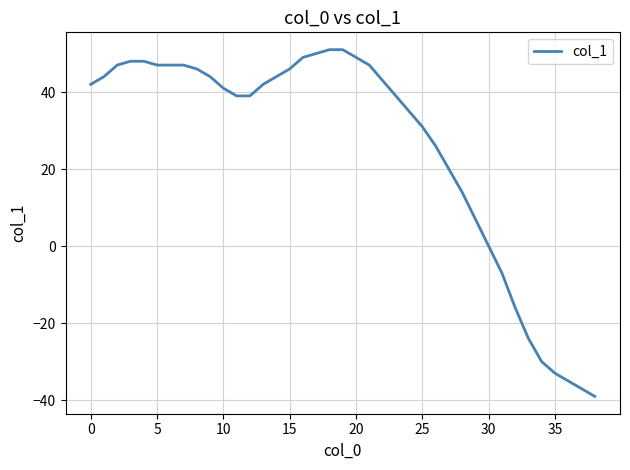

What is the smallest value displayed?

-39